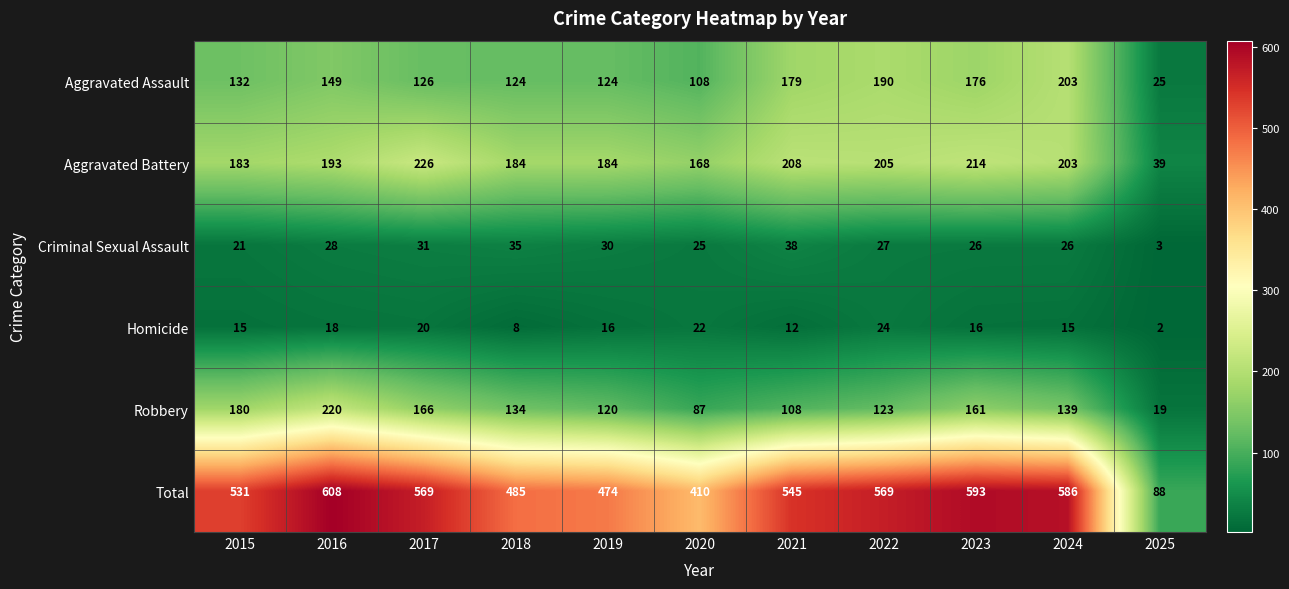

At which category is the sum across all series the highest?

2016